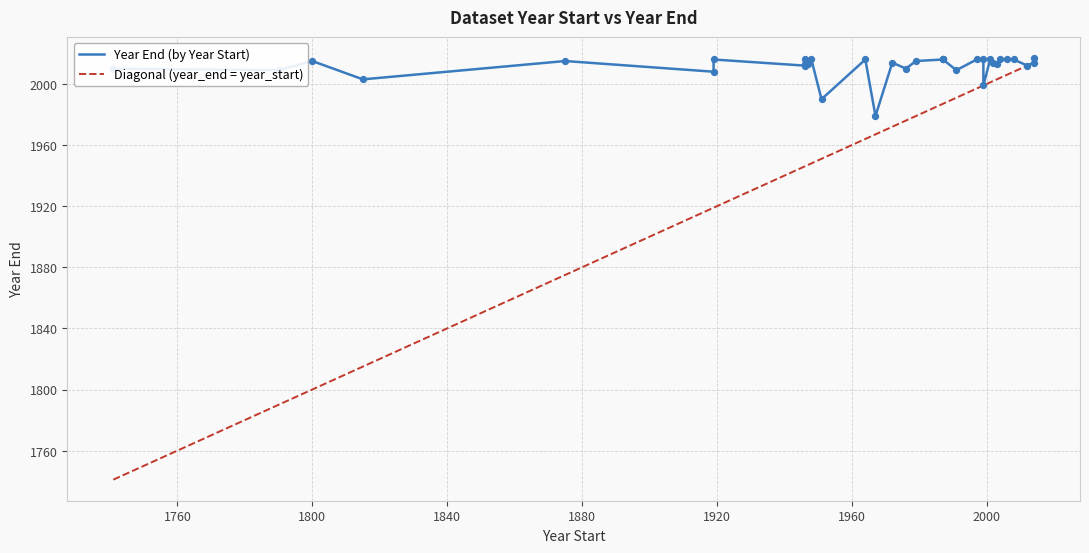

Which series has the largest total across all categories?

year_end